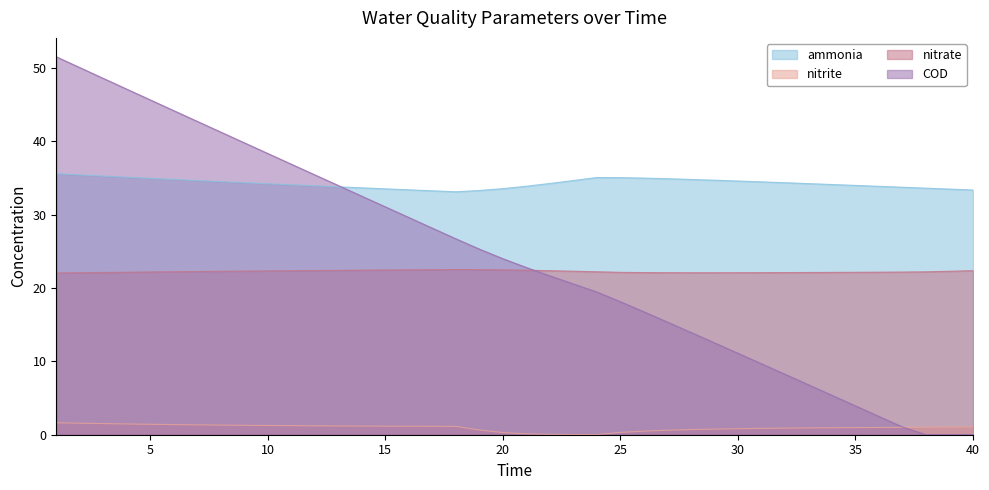

The value of COD at 37 is 1.7. True or false?

False